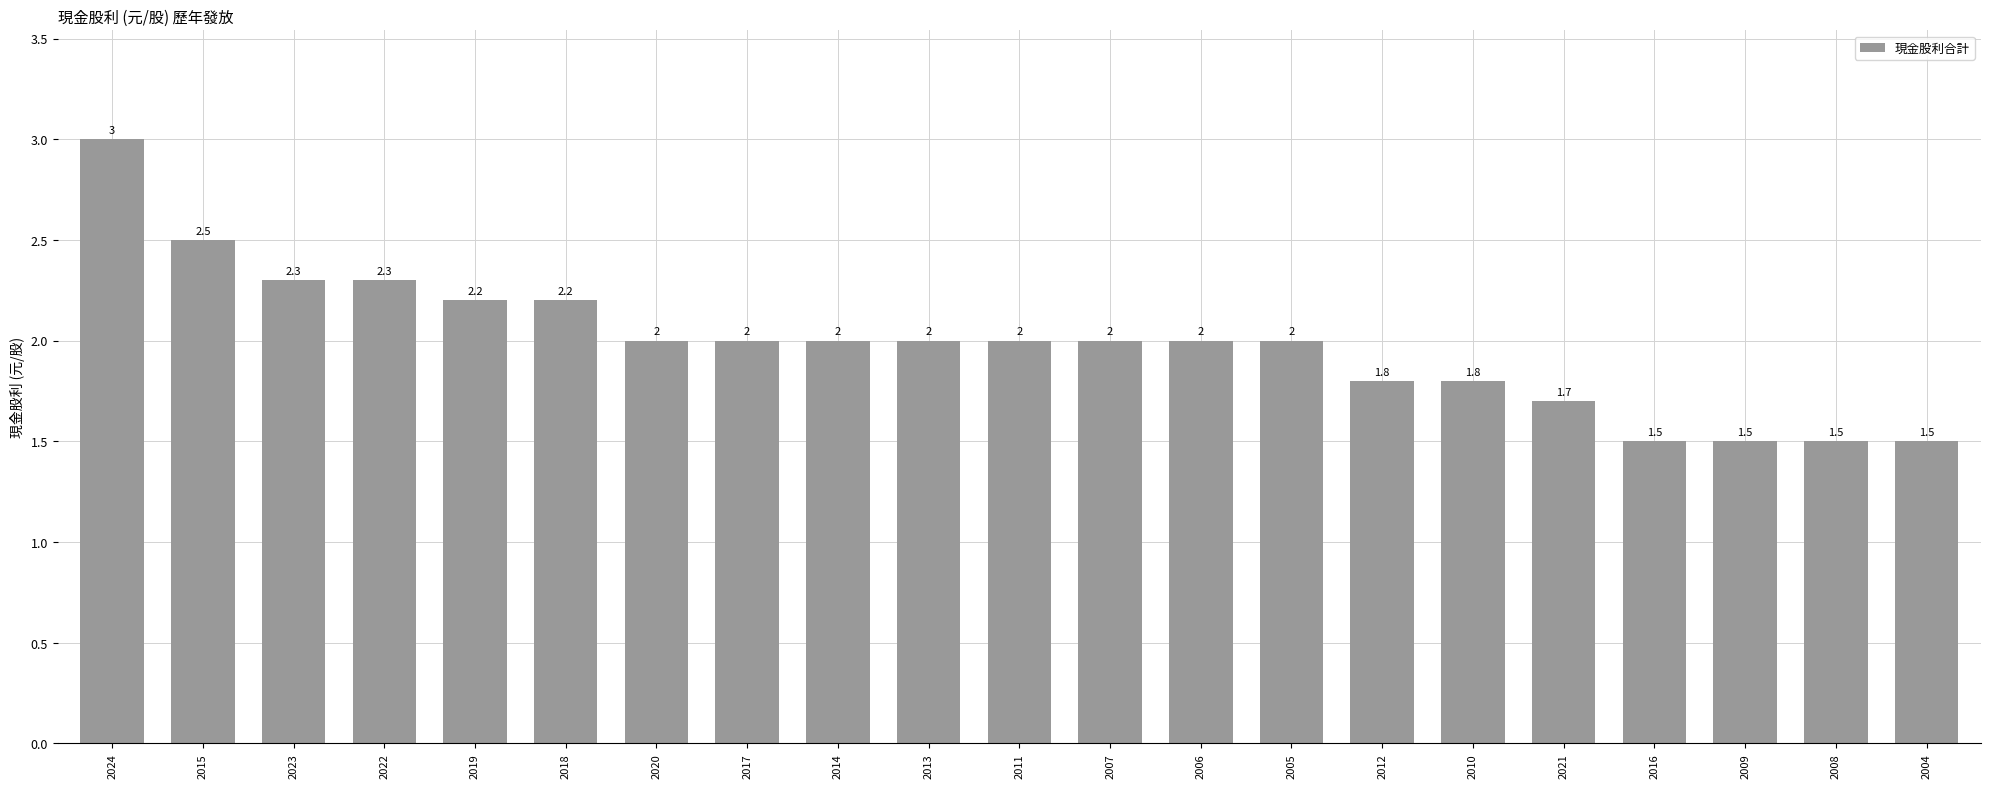

What is the greatest value displayed?

3.0